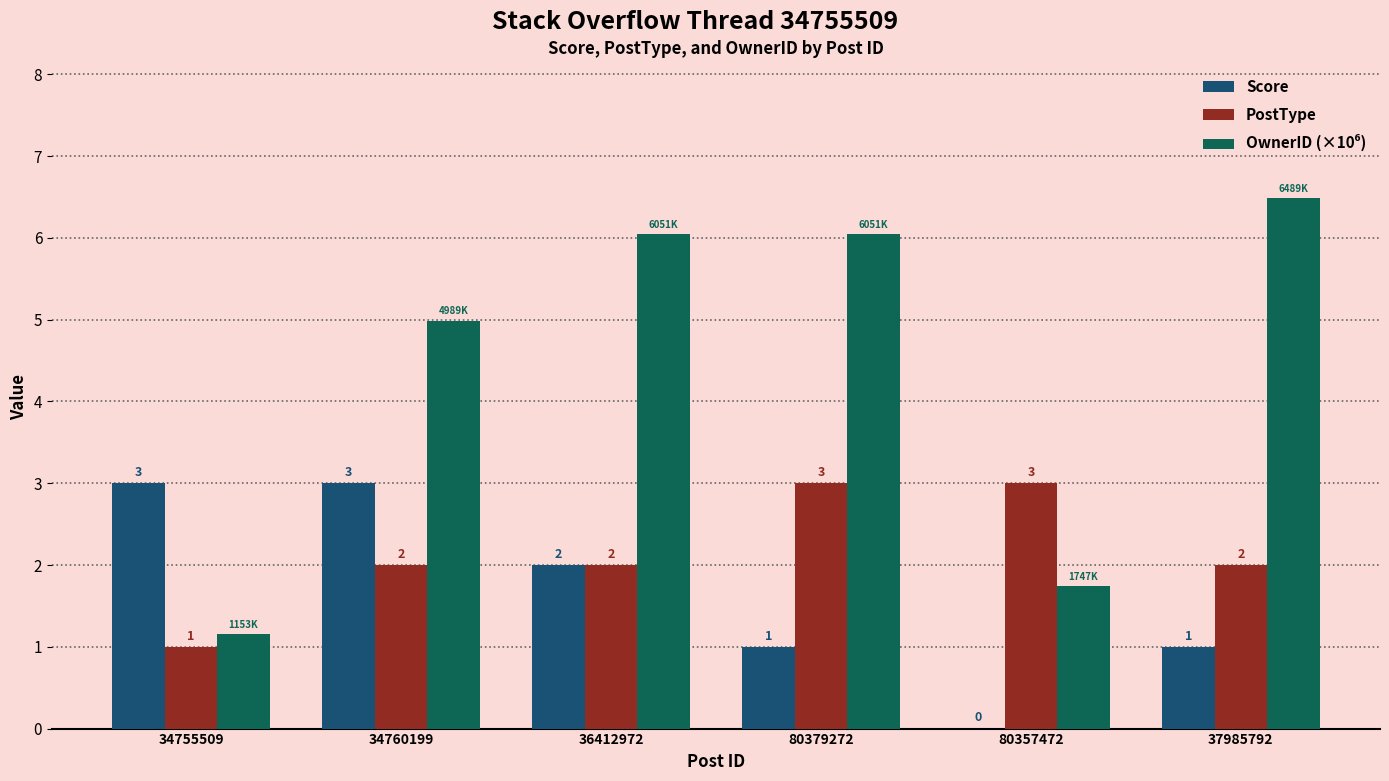

At which label does Score first exceed 2?

34755509